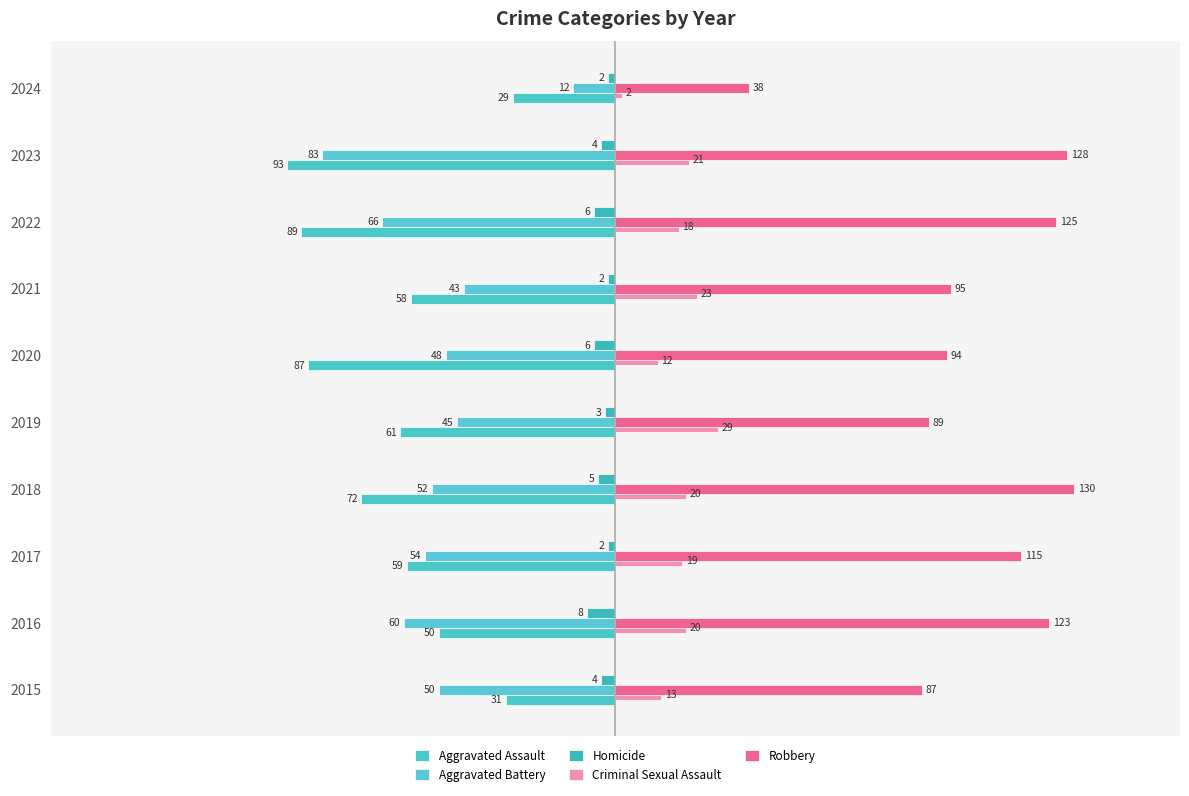

Count the number of data series in this chart.

5